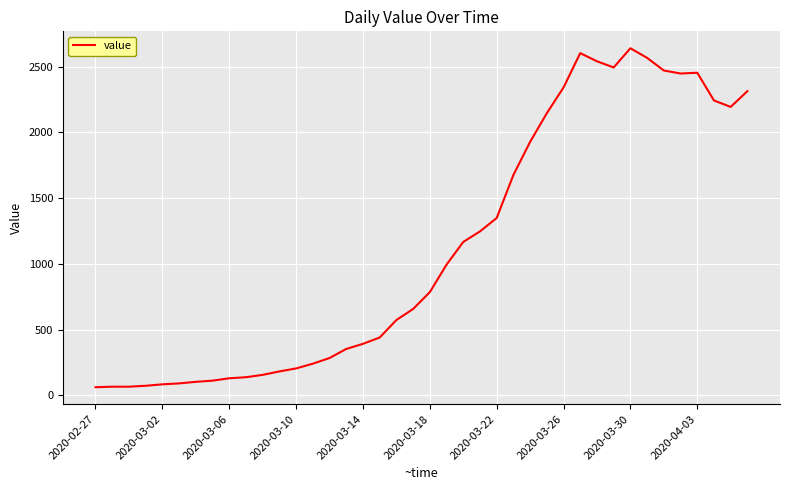

What is the greatest value displayed?

2639